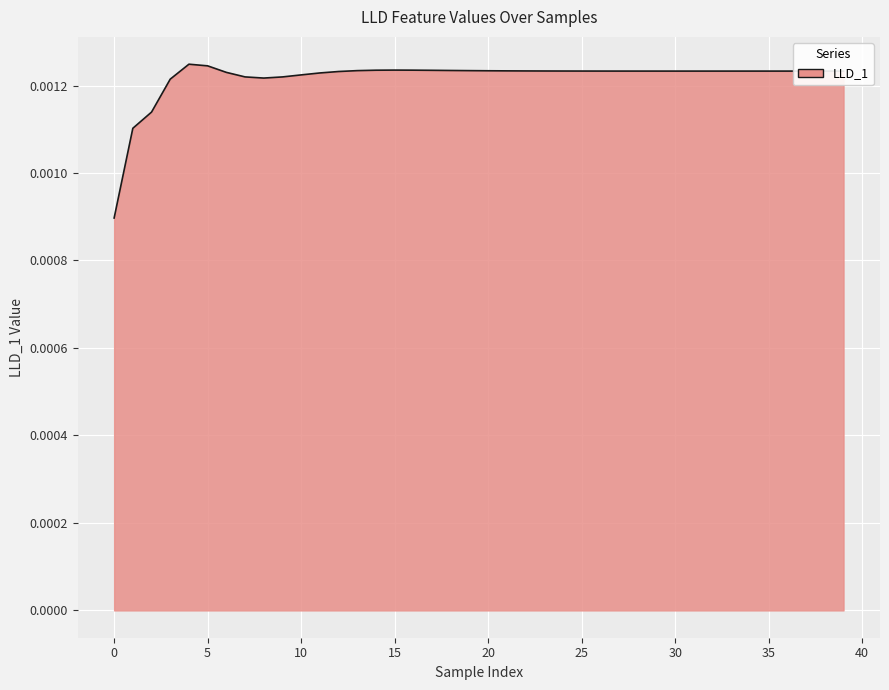

At which category does the data reach its first local valley?

8